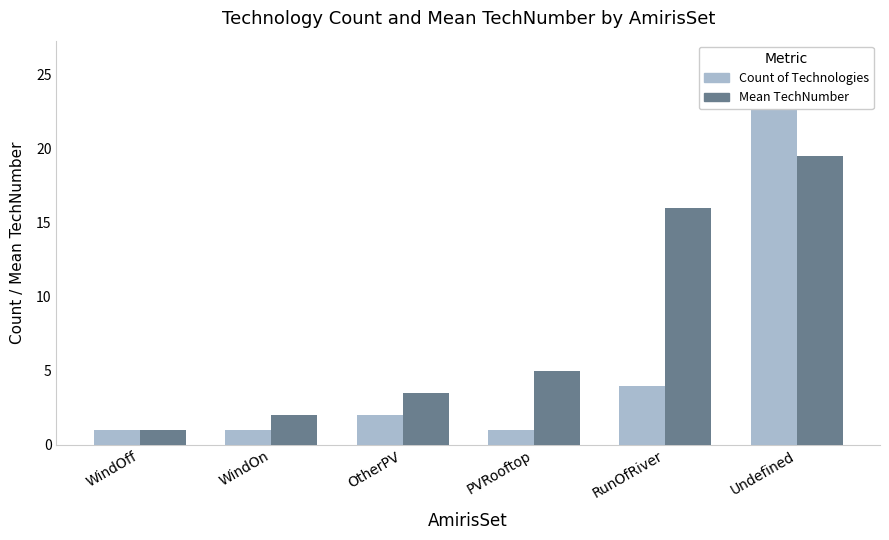

How many data points in Mean TechNumber are above 5?

2